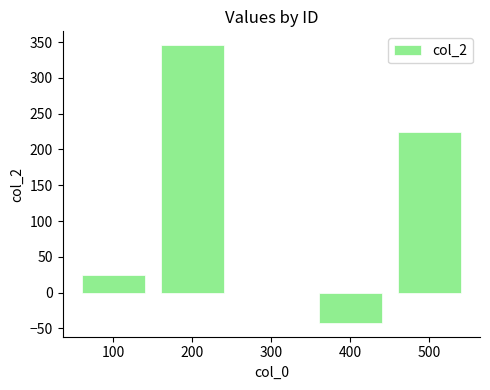

What is the sum of the values at 100 and 300?

25.0